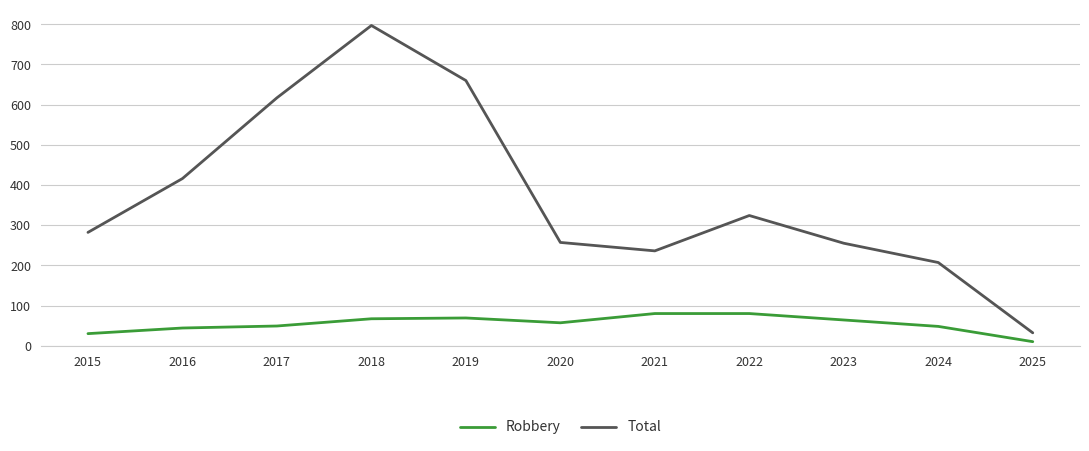

Is the value of Total at 2015 greater than the value of Robbery at 2015?

Yes